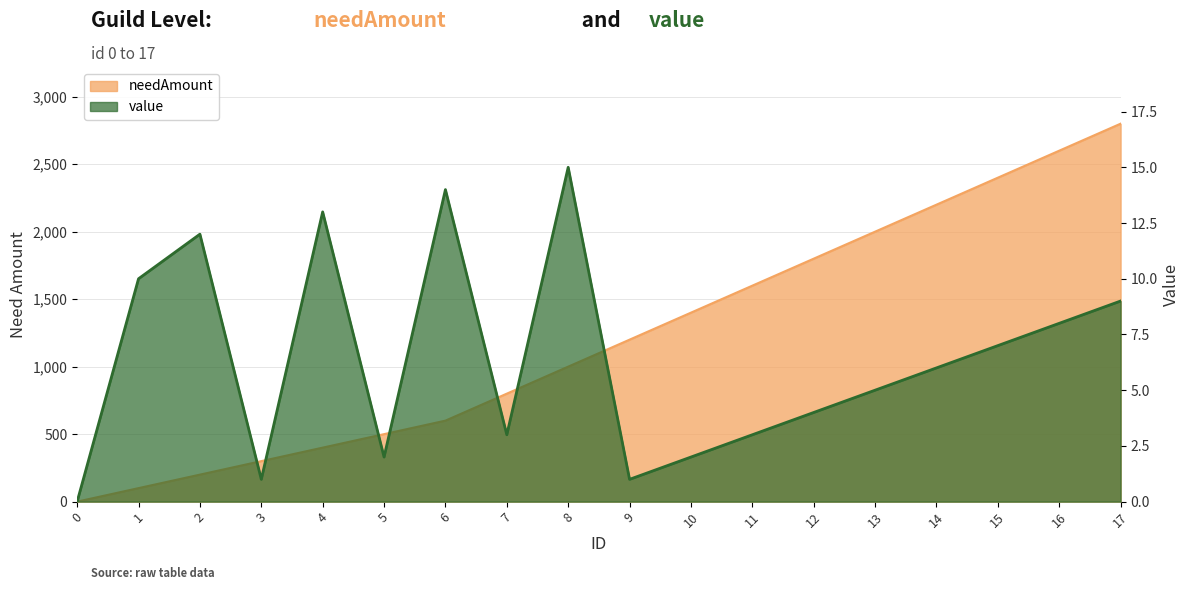

Between 6 and 16, which series saw the biggest shift?

needAmount